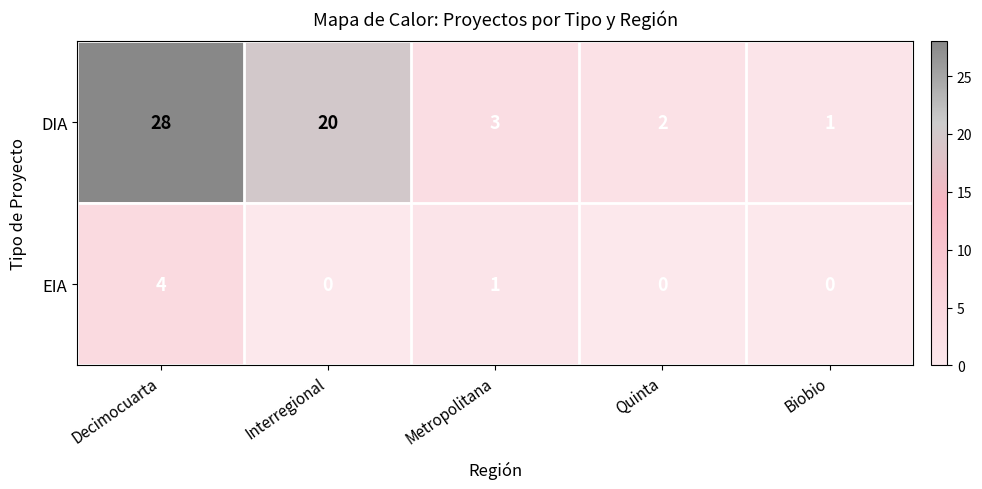

Is it true that EIA equals -1 at Interregional?

False